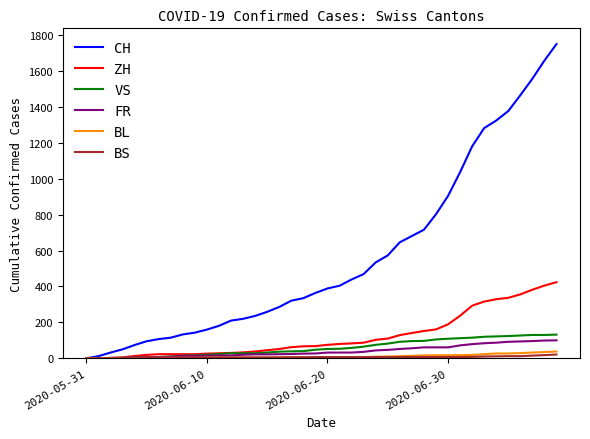

Which series has the largest total across all categories?

CH